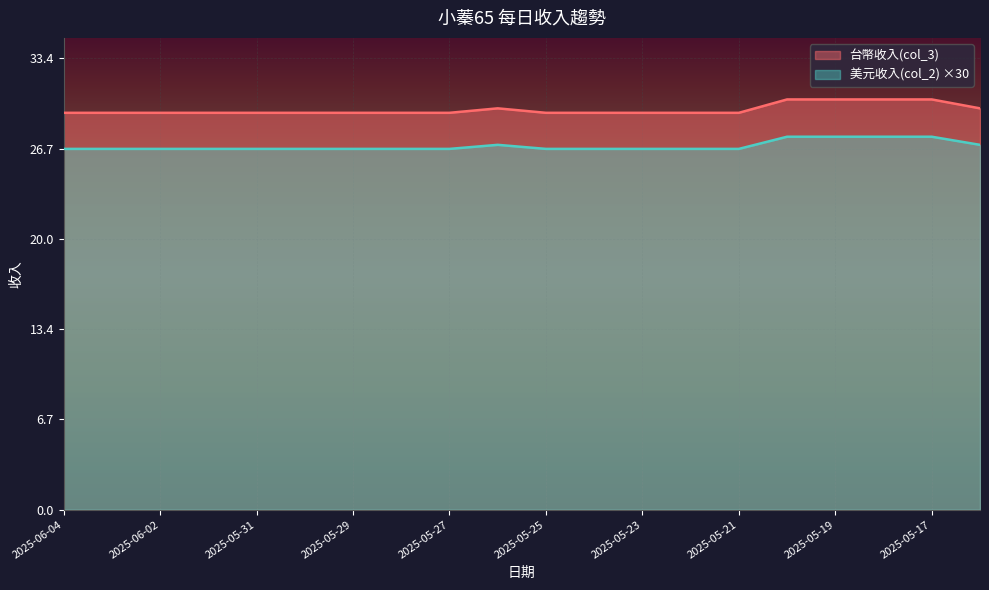

The value of 台幣收入(col_3) at 2025-05-26 is 44.5. True or false?

False